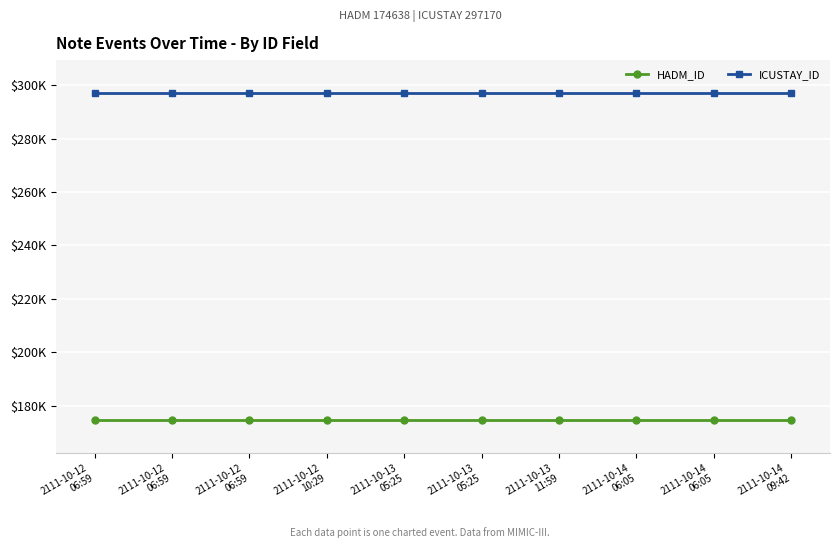

The value of ICUSTAY_ID at 2111-10-12
06:59 is 394104. True or false?

False